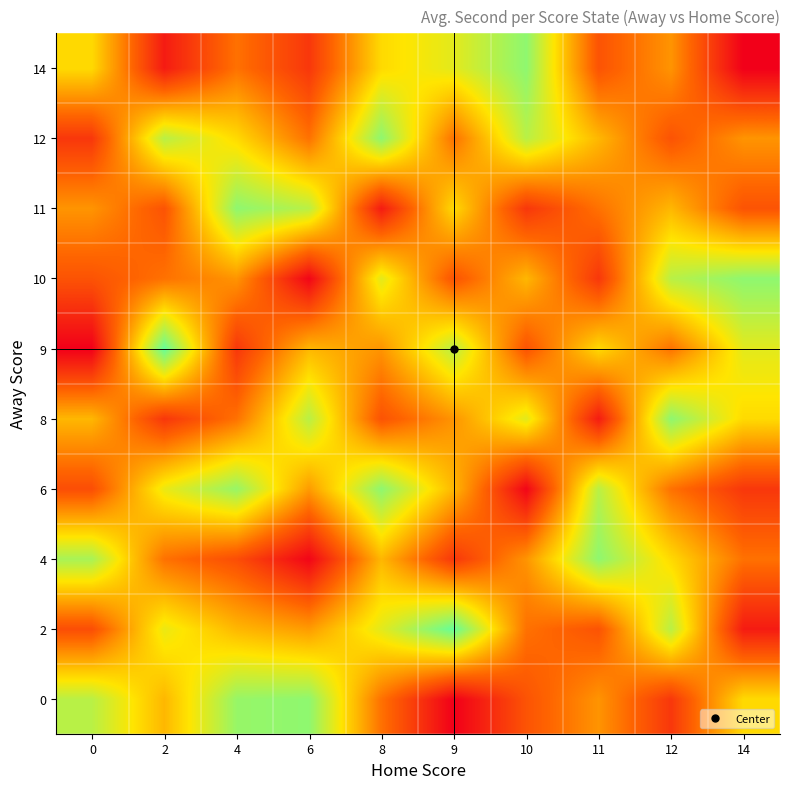

Reading right to left, what are all the values shown in this chart?

0: 14=35	12=10	11=25	10=15	9=0	8=20	6=50	4=49	2=30	0=45
2: 14=5	12=45	11=15	10=20	9=55	8=40	6=26	4=30	2=39	0=14
4: 14=20	12=35	11=50	10=25	9=10	8=30	6=1	4=14	2=20	0=47
6: 14=10	12=20	11=45	10=1	9=30	8=50	6=26	4=49	2=39	0=14
8: 14=35	12=50	11=5	10=40	9=25	8=15	6=45	4=20	2=10	0=30
9: 14=40	12=20	11=35	10=15	9=45	8=25	6=30	4=10	2=55	0=0
10: 14=50	12=45	11=10	10=30	9=15	8=40	6=1	4=25	2=20	0=15
11: 14=15	12=30	11=20	10=10	9=35	8=5	6=45	4=50	2=15	0=25
12: 14=25	12=15	11=30	10=45	9=20	8=50	6=20	4=35	2=45	0=10
14: 14=0	12=25	11=15	10=50	9=40	8=35	6=10	4=20	2=5	0=35